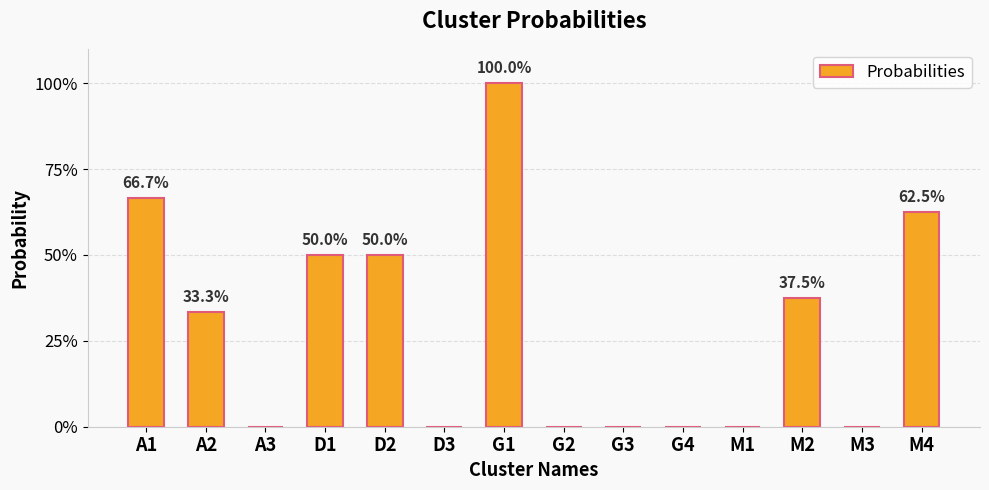

How many values exceed 0?

7